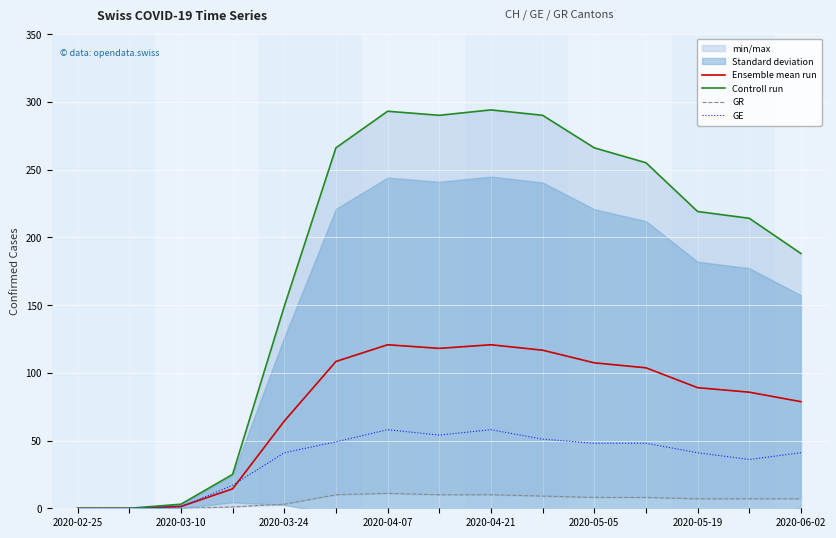

True or false: Ensemble mean run has a value of 0.0 at 2020-02-25.

True